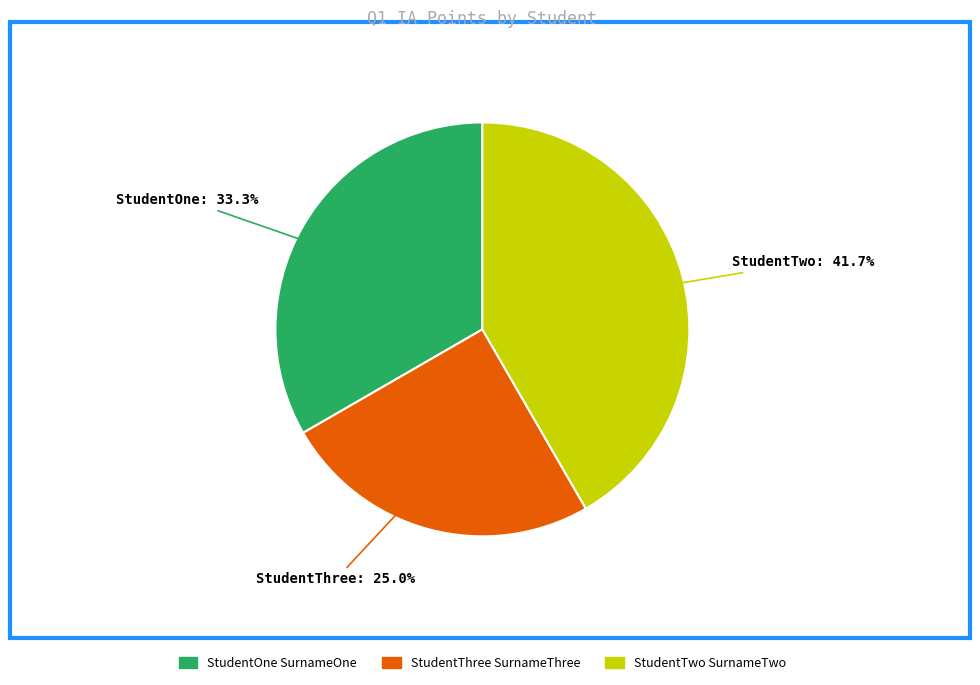

Does StudentThree SurnameThree represent more than half of the total?

No